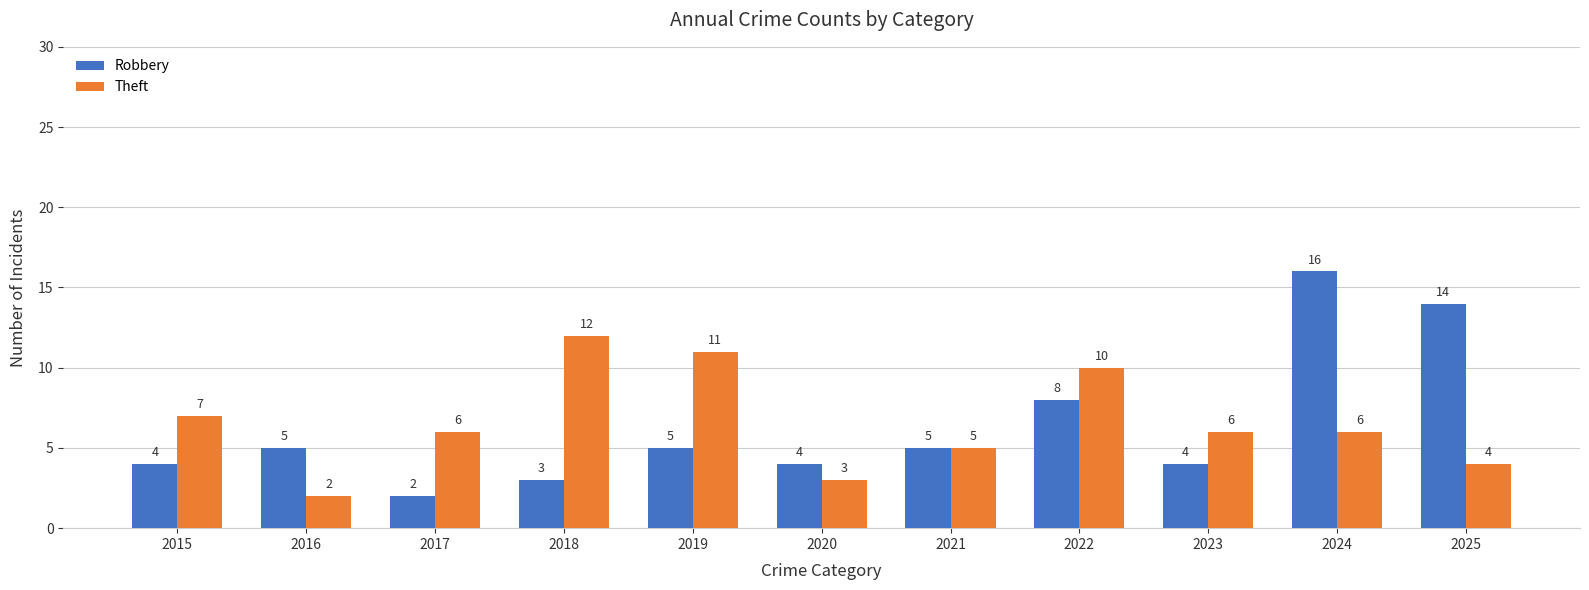

Reading right to left, transcribe all the data shown in this chart.

Robbery: 14	16	4	8	5	4	5	3	2	5	4
Theft: 4	6	6	10	5	3	11	12	6	2	7